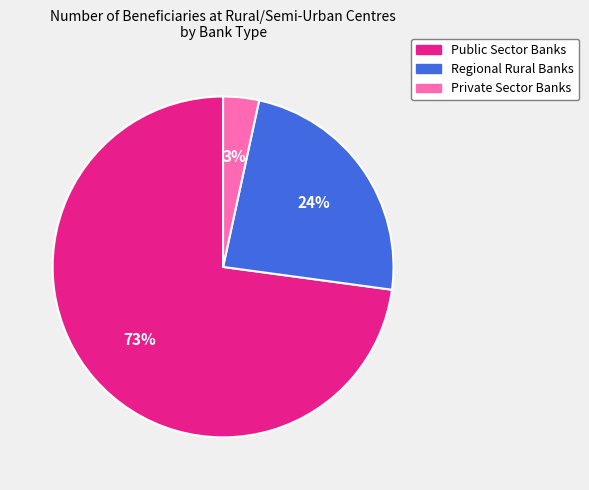

Rank the categories by value from highest to lowest.

Public Sector Banks, Regional Rural Banks, Private Sector Banks